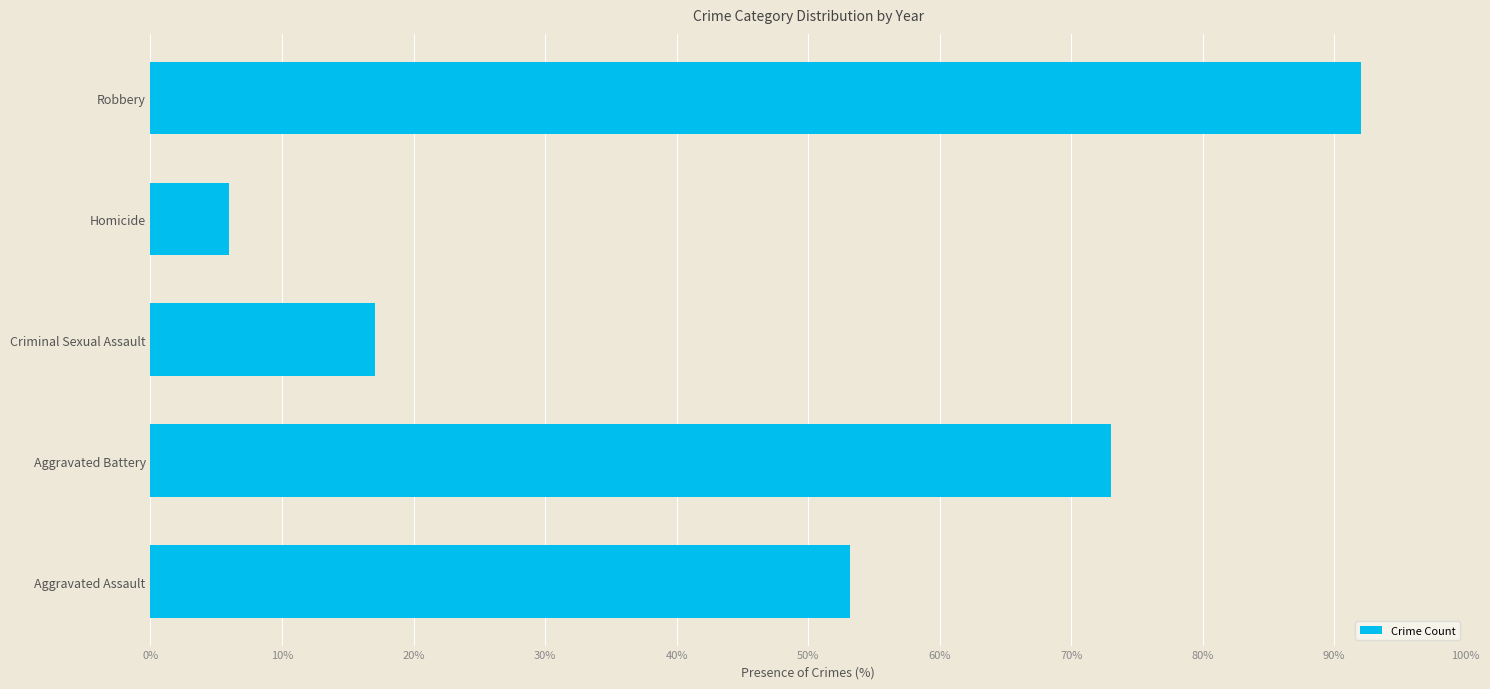

Which category has the lowest value across all series?

Homicide